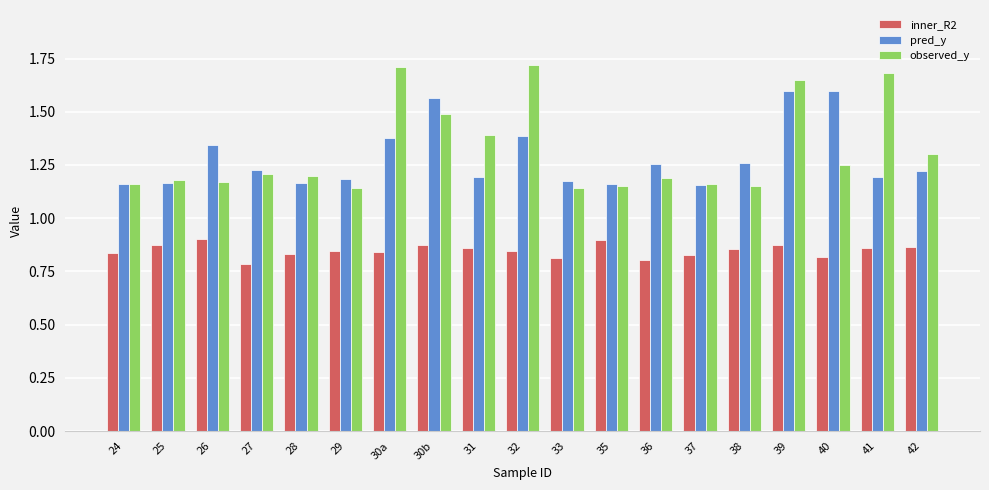

How many observed_y values are between 1 and 2?

19